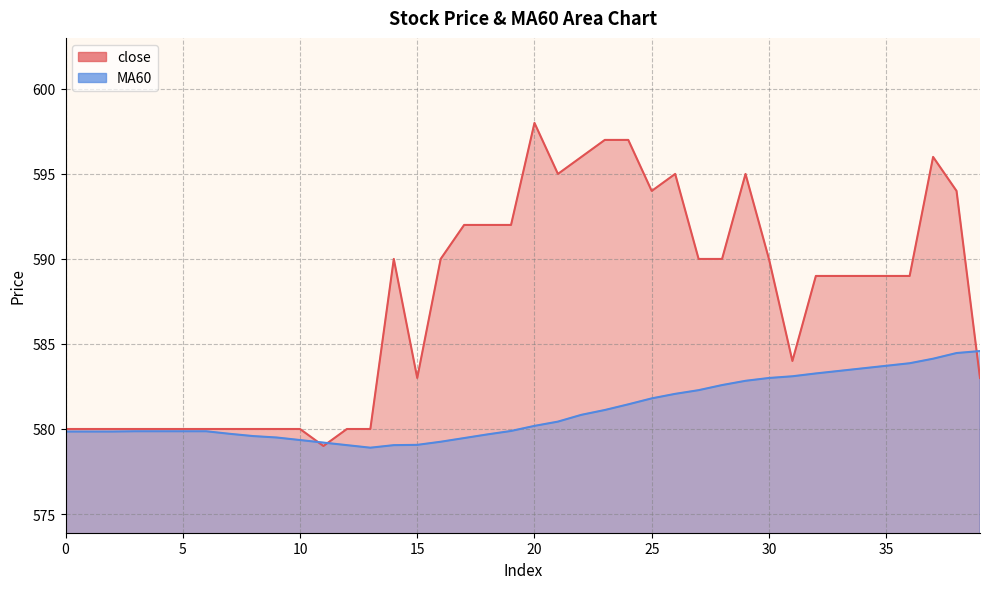

True or false: close has a value of 968.1 at 5.

False